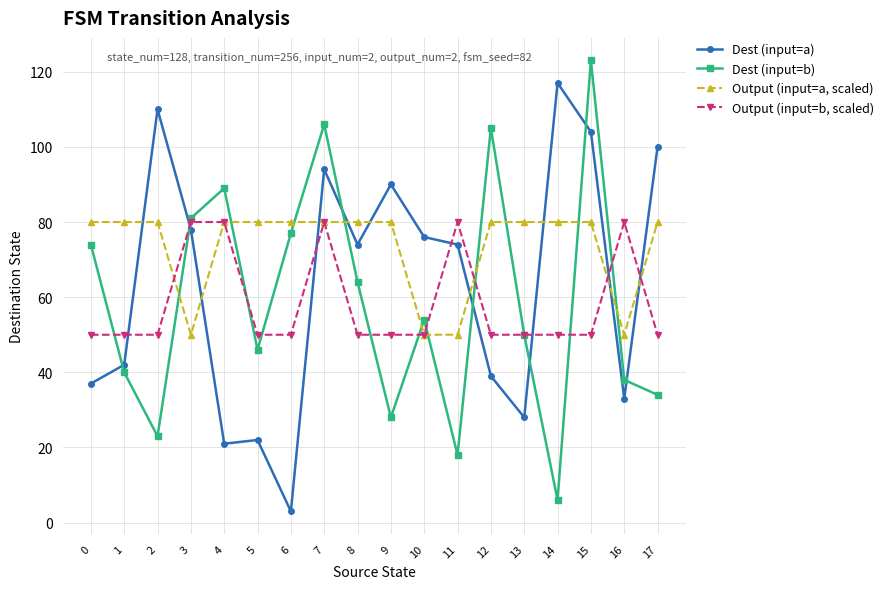

What is the total value across all series at 11?

222